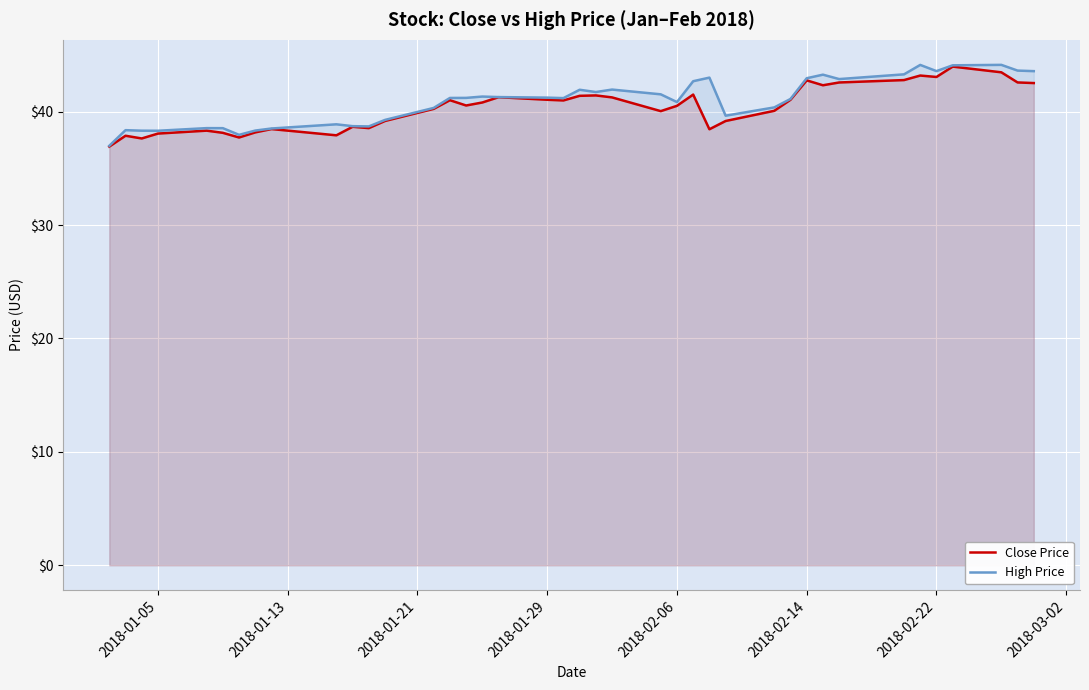

What is the difference between the second highest and second lowest values in the Close Price series?

5.8